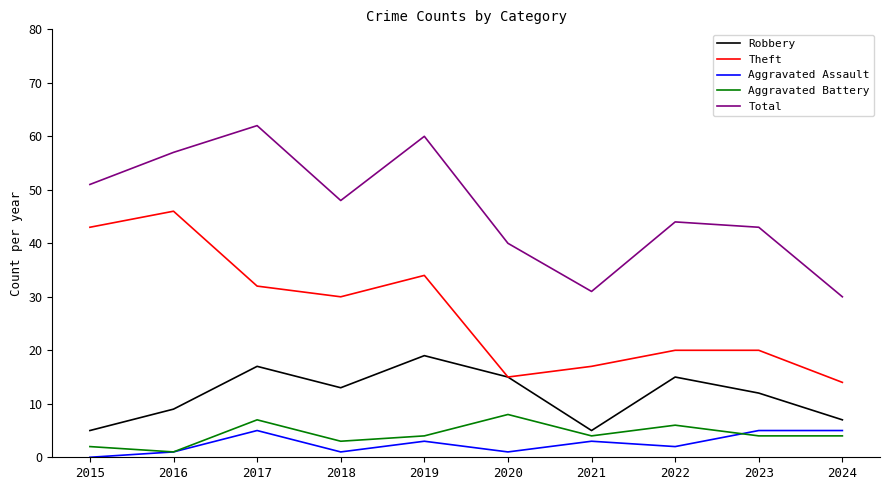

What is the difference between the maximum and minimum values in the Total series?

32